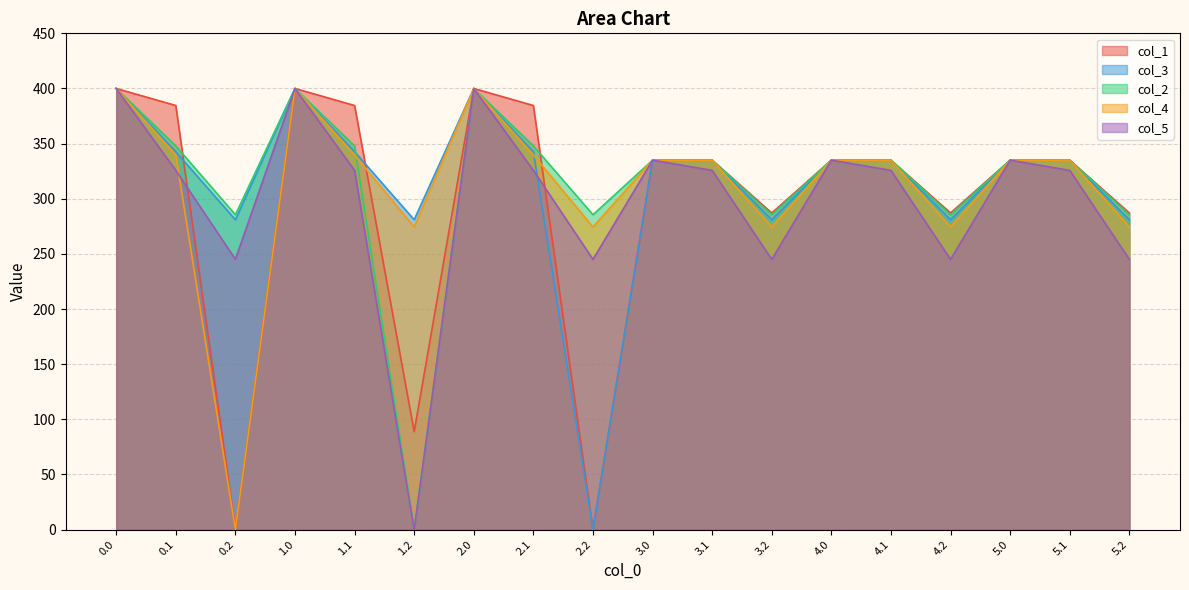

Where is col_1 nearest to the value 200?

3.2